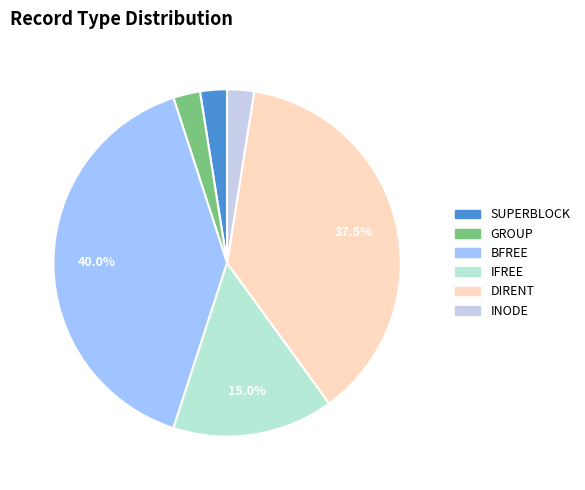

True or false: DIRENT accounts for 44% of the total.

False